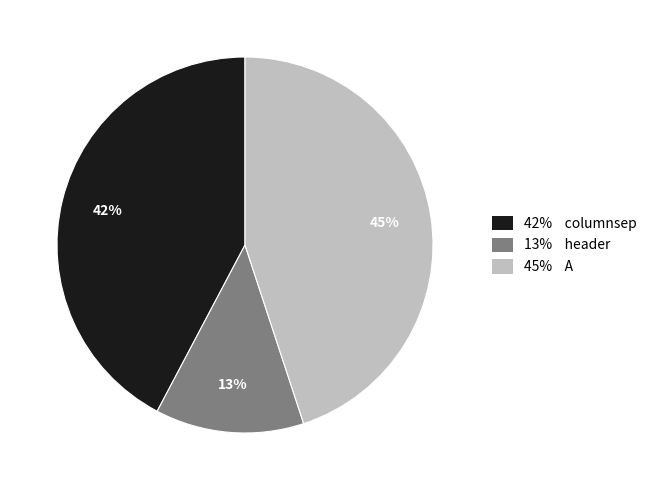

Does any single category account for the majority?

No